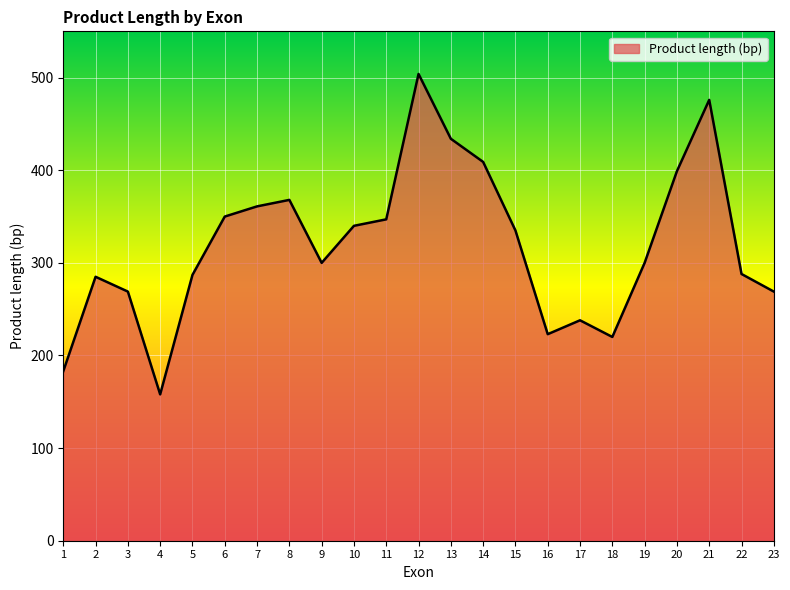

Where is the first local maximum?

2